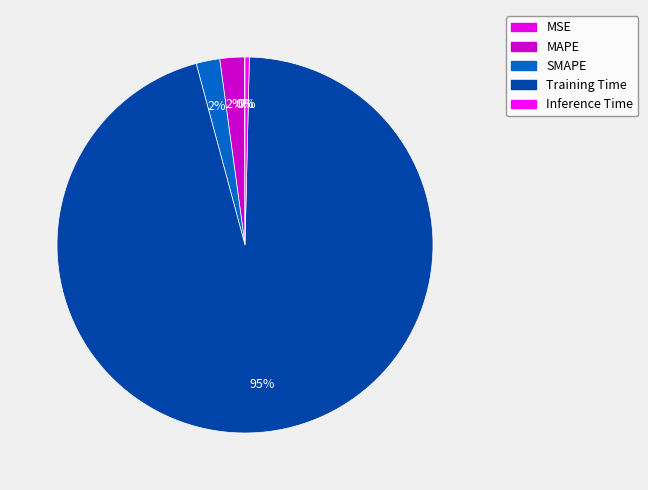

To the nearest percent, what is the average slice percentage?

20%